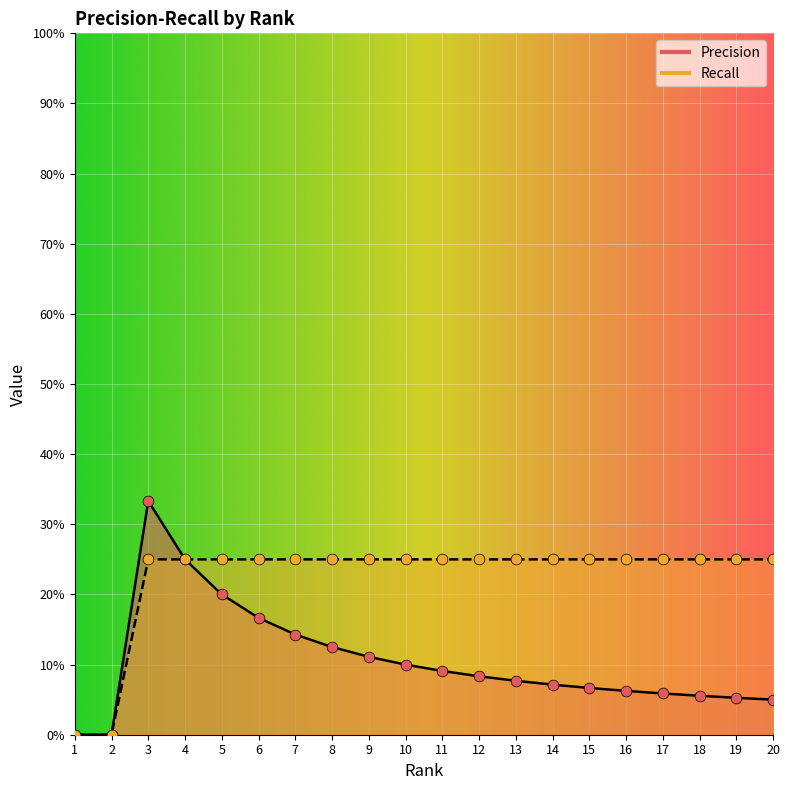

Which series contains the highest Y value?

Precision